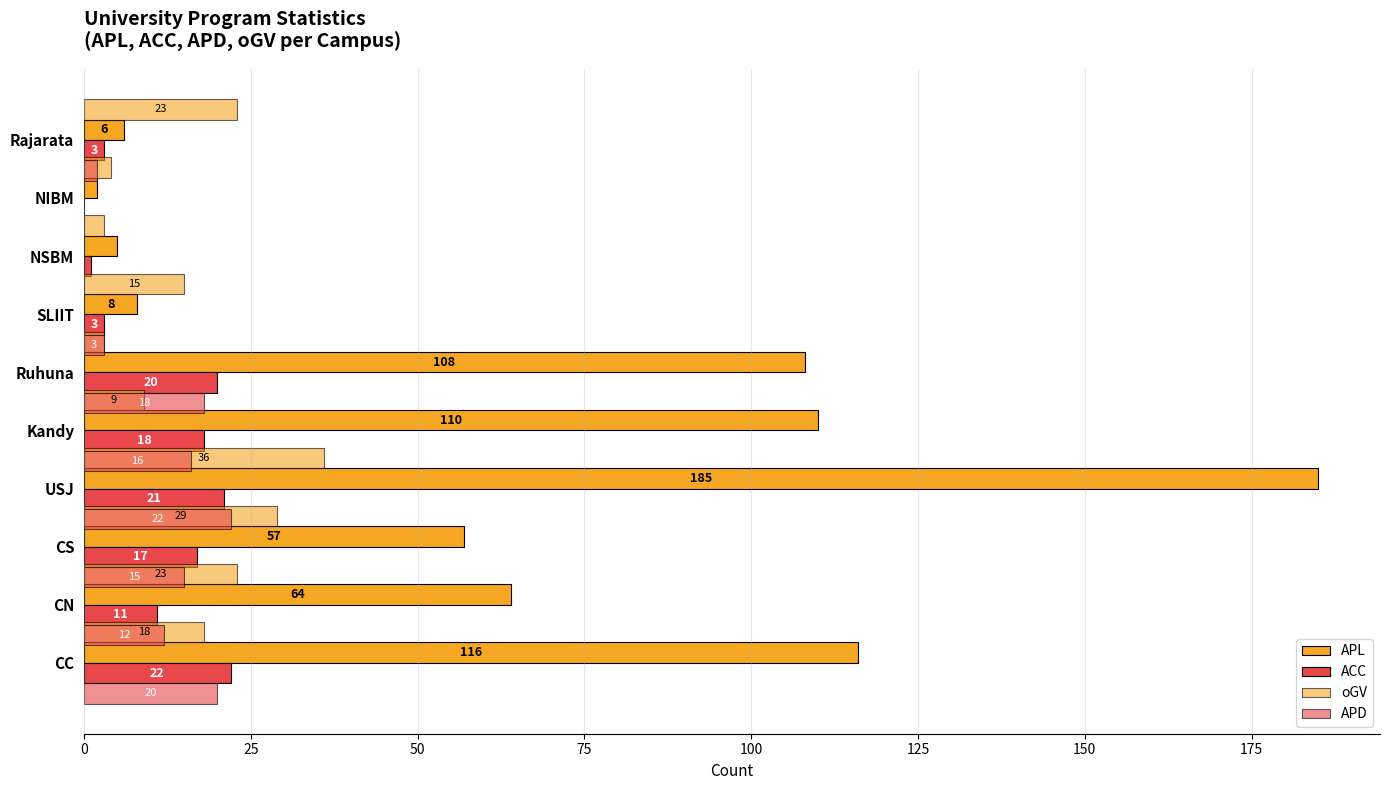

Which series has the largest range (max minus min)?

APL